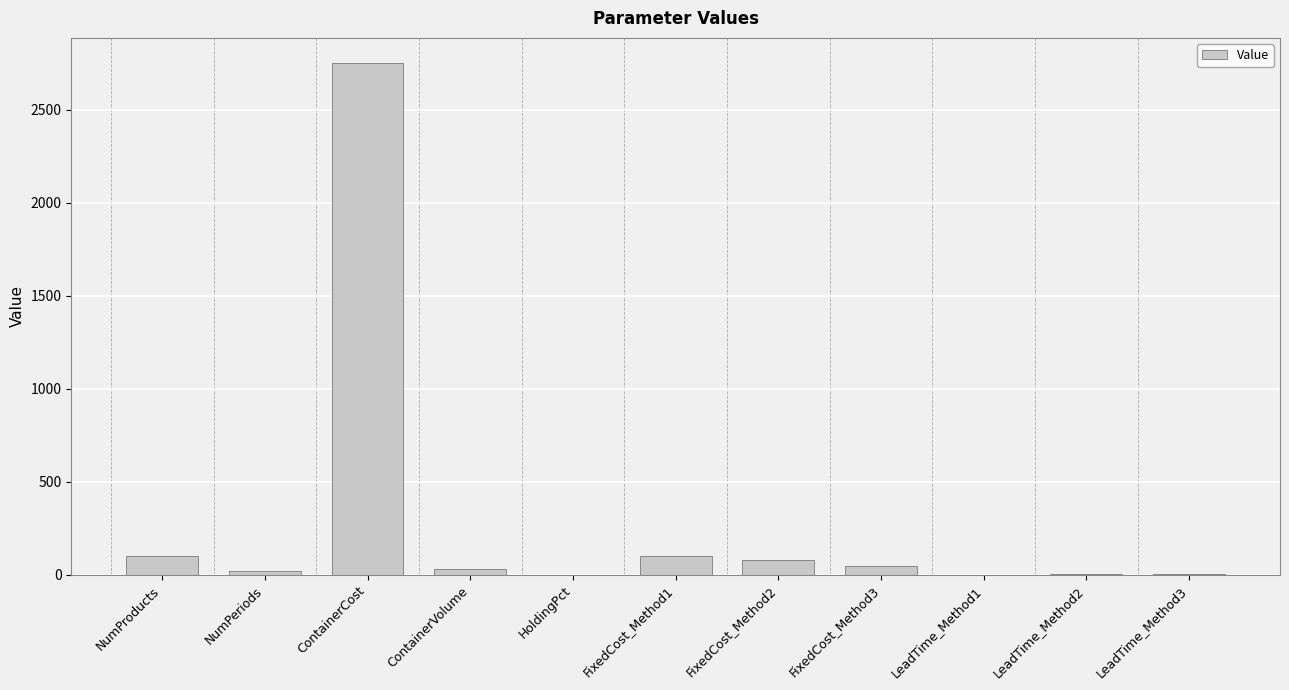

What is the difference between the values at FixedCost_Method2 and ContainerVolume?

50.0